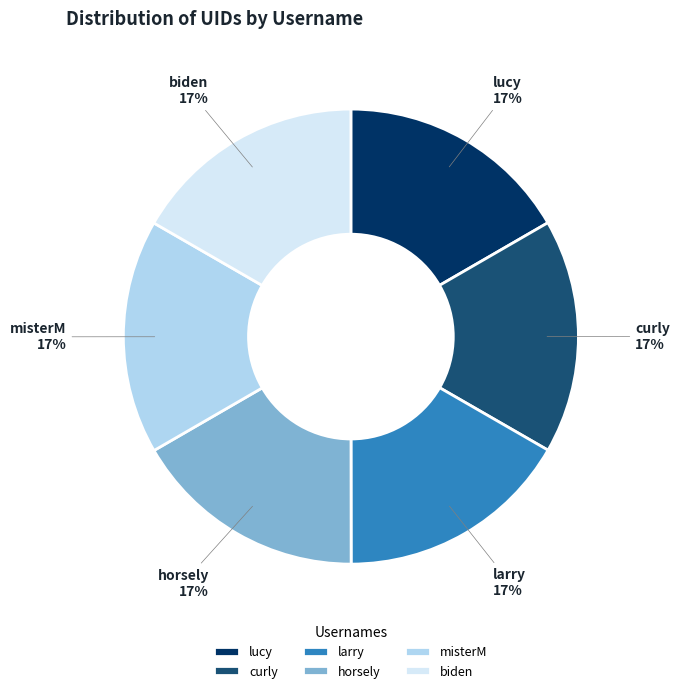

Is it true that misterM is 17% of the pie?

True